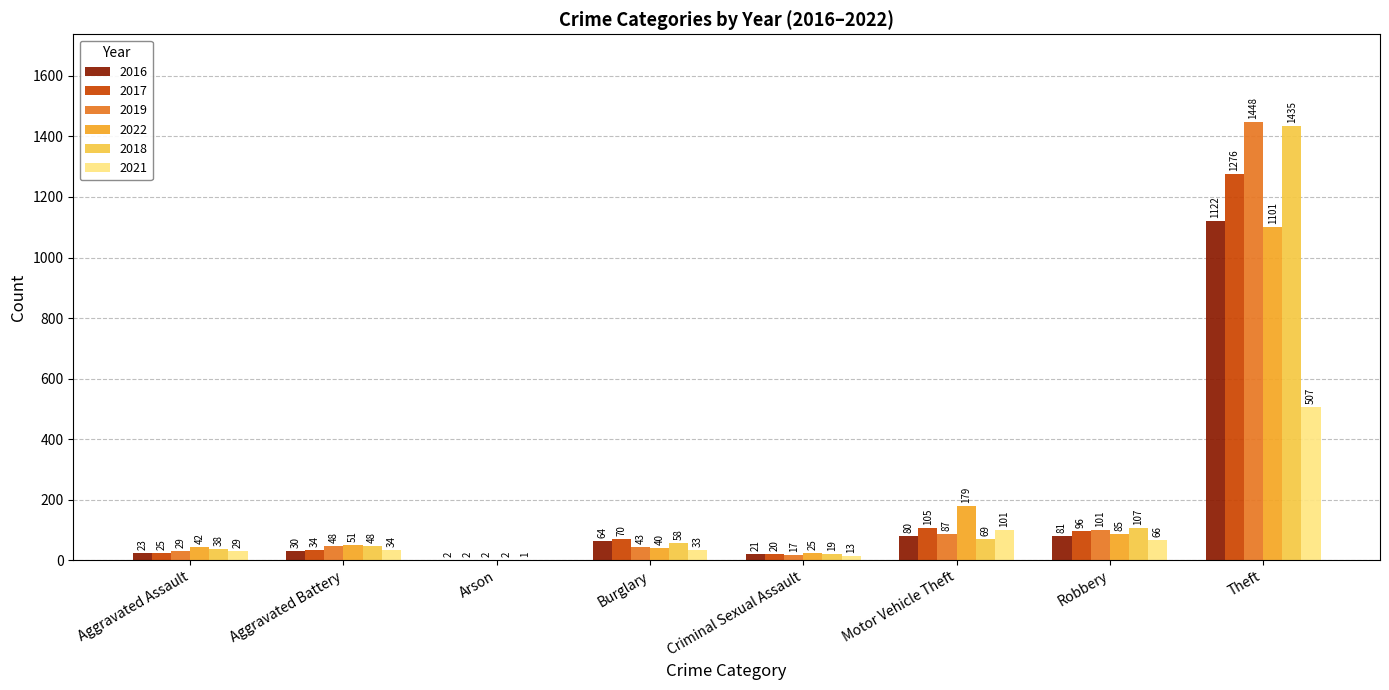

Is the value of 2021 at Aggravated Battery greater than the value of 2019 at Robbery?

No